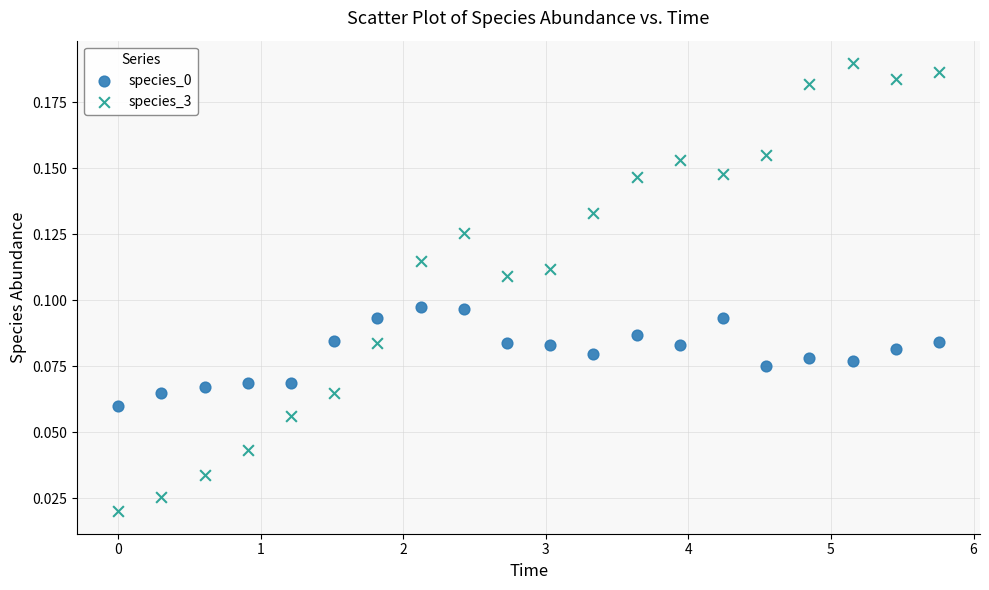

Across all data points, what is the range of X values (max minus min)?

5.8